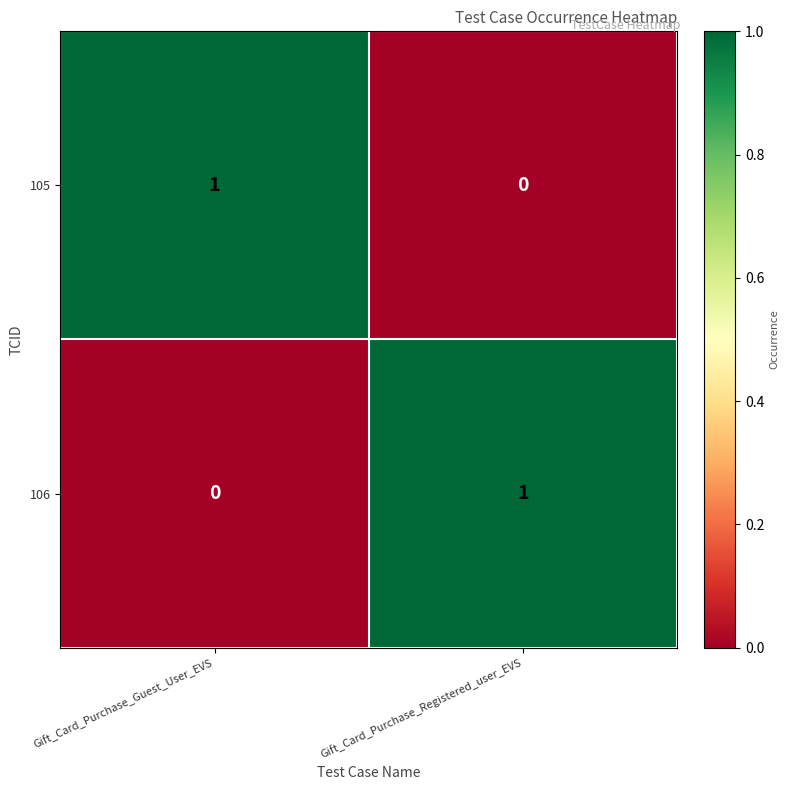

The value of 105 at Gift_Card_Purchase_Guest_User_EVS is 1. True or false?

True